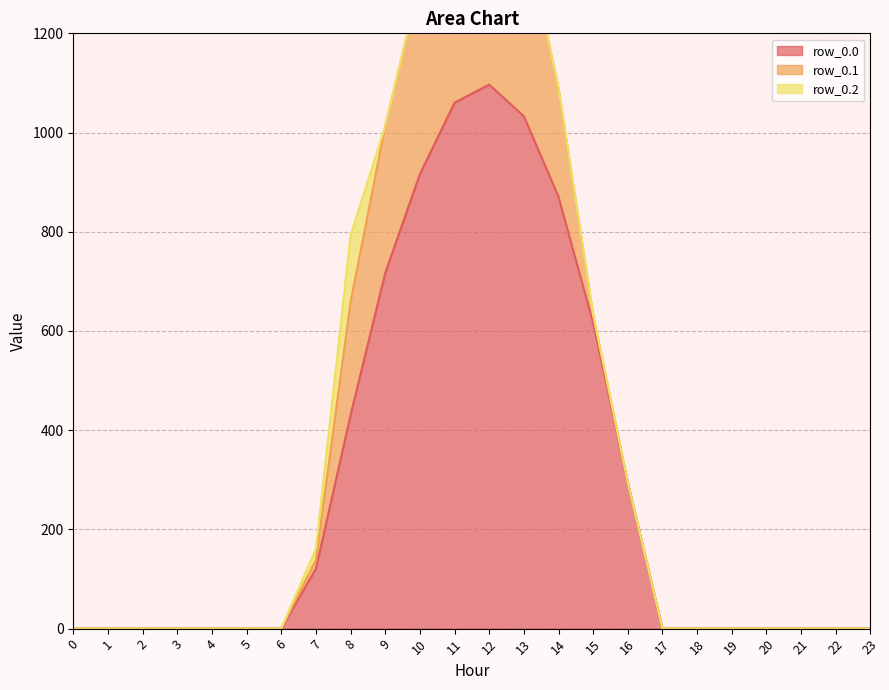

Reading right to left, list all the values displayed in this chart.

row_0.0: 0.0	0.0	0.0	0.0	0.0	0.0	0.0	294.5	615.9	870.6	1032.9	1096.7	1060.3	916.2	716.9	430.3	120.6	0.0	0.0	0.0	0.0	0.0	0.0	0.0
row_0.1: 0.0	0.0	0.0	0.0	0.0	0.0	0.0	0.0	17.3	219.2	382.7	485.4	471.7	388.1	295.9	227.5	17.7	0.0	0.0	0.0	0.0	0.0	0.0	0.0
row_0.2: 0.0	0.0	0.0	0.0	0.0	0.0	0.0	0.0	0.0	0.0	0.0	0.0	0.0	0.0	0.0	134.2	22.3	0.0	0.0	0.0	0.0	0.0	0.0	0.0